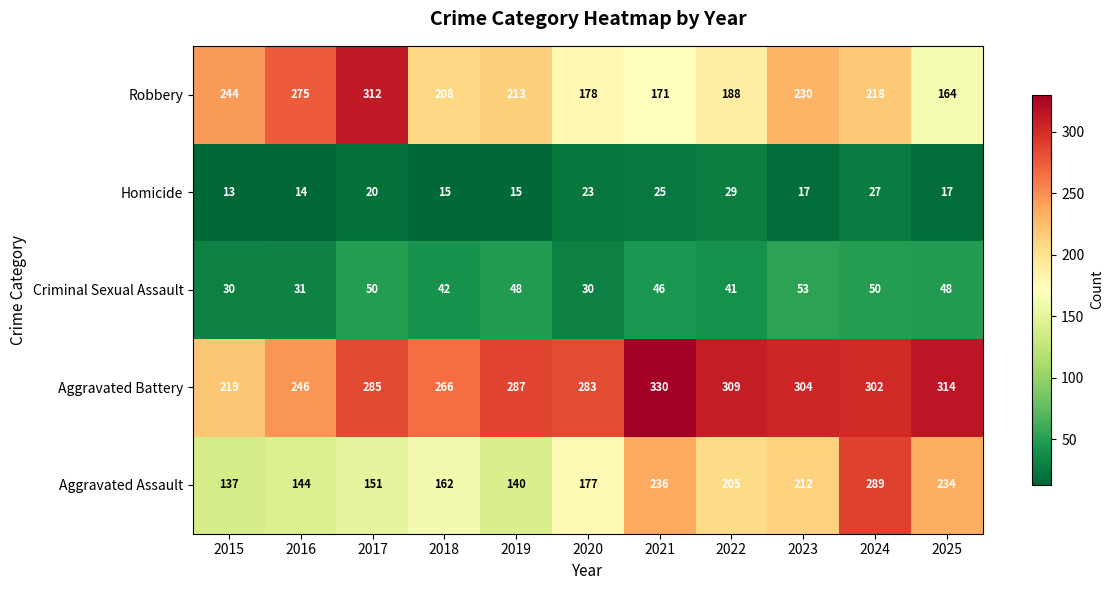

What is the total value across all series at 2023?

816